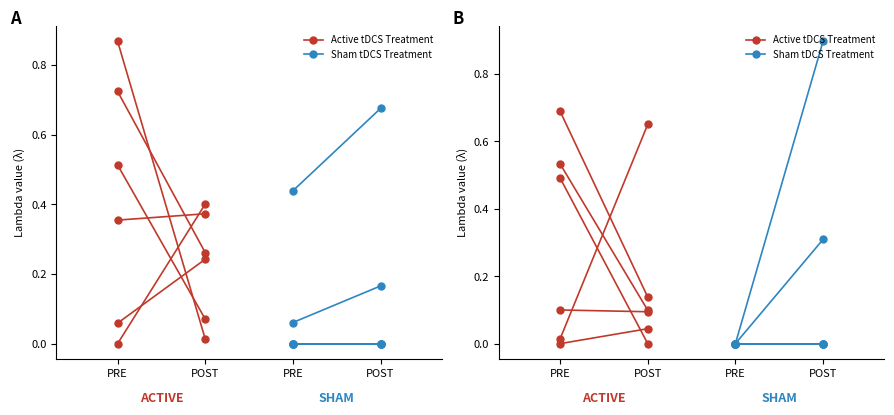

The Active tDCS Treatment series shows 0.2 at PRE. True or false?

False